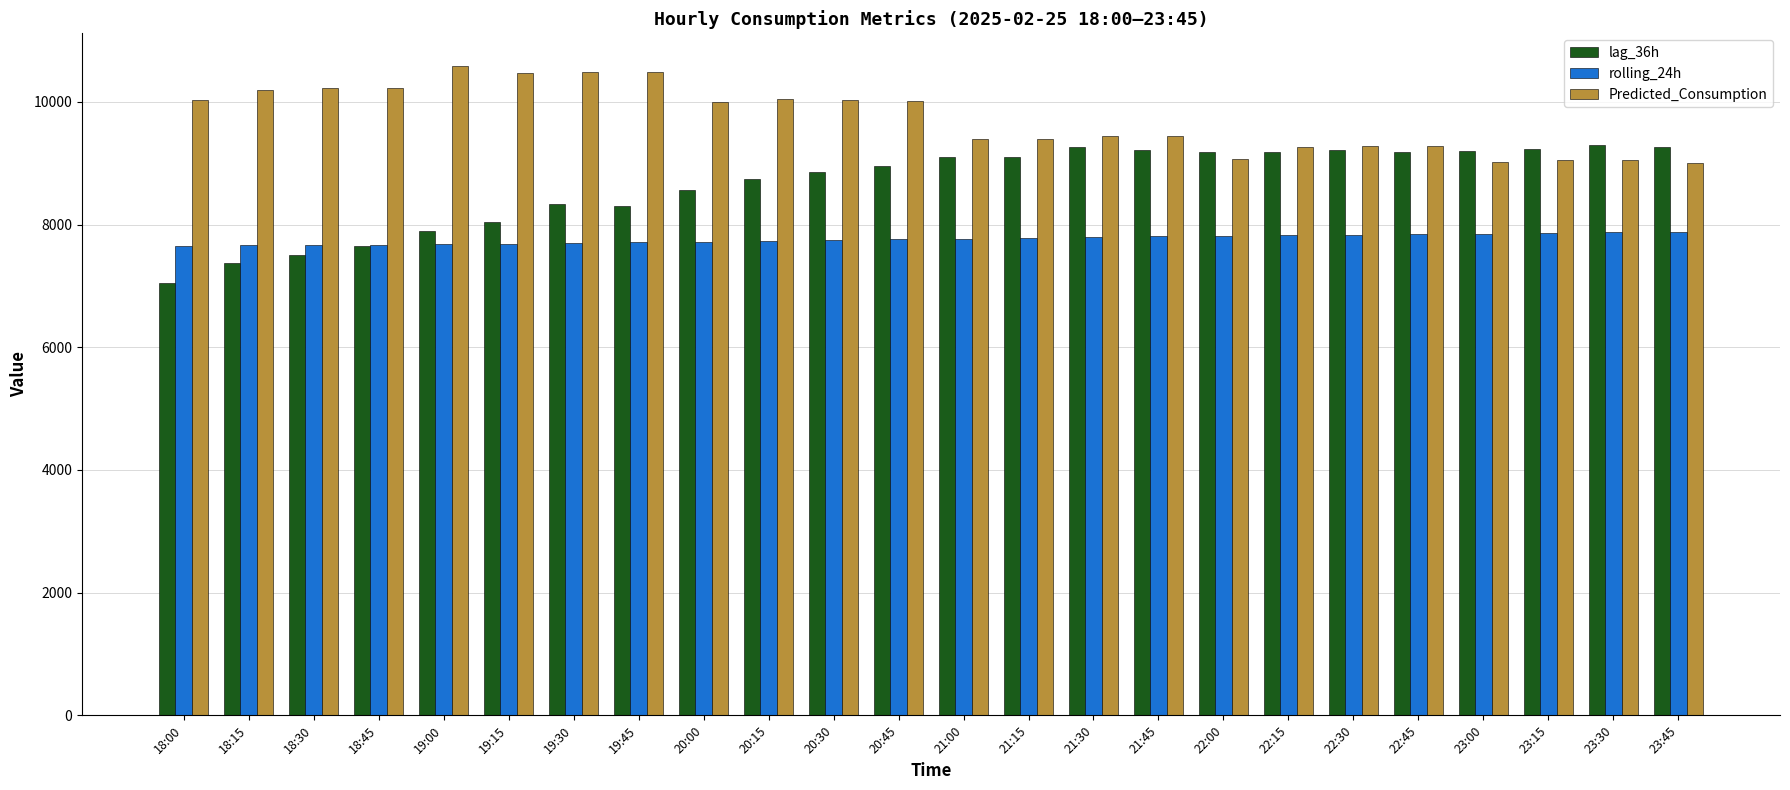

Rank the series by their average value, from lowest to highest.

rolling_24h, lag_36h, Predicted_Consumption